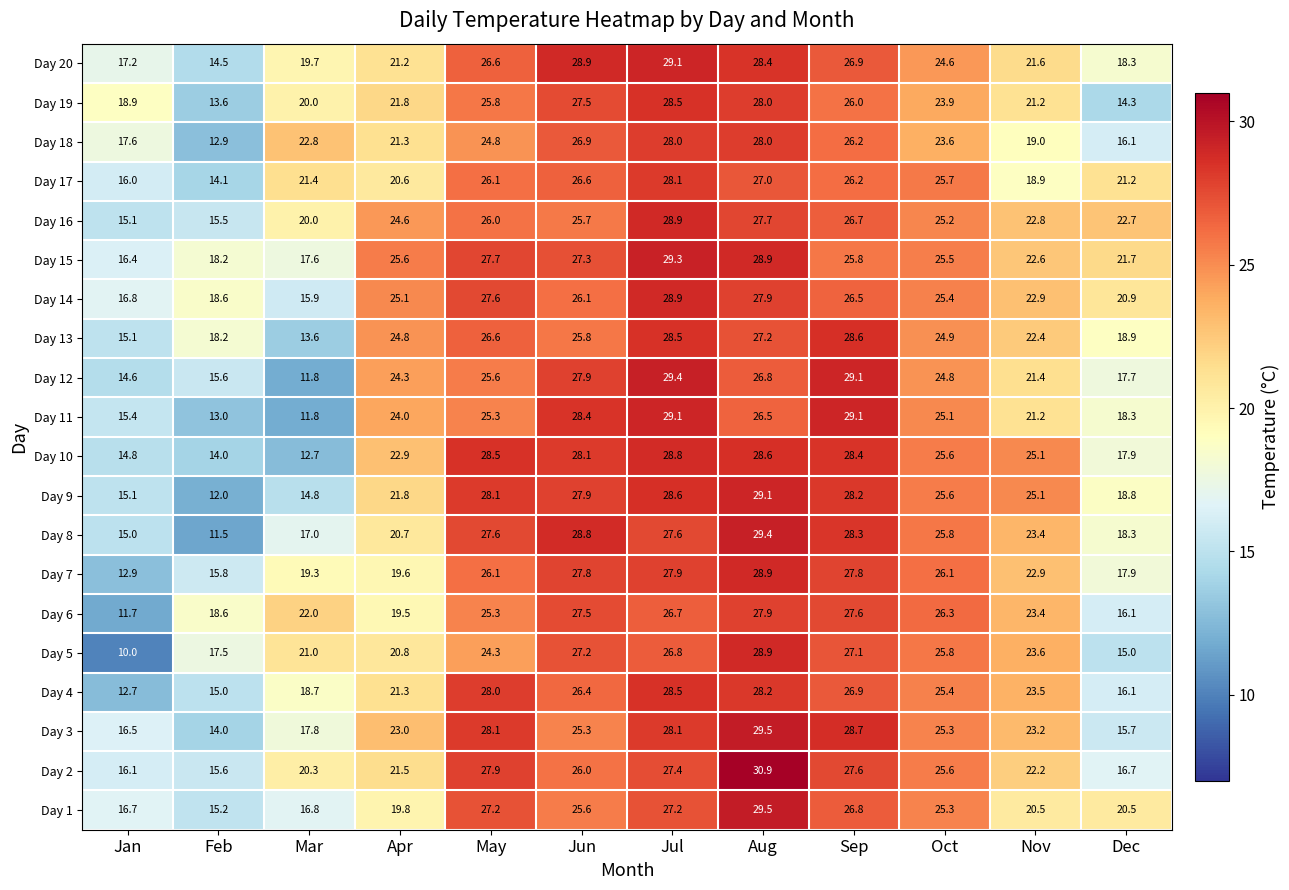

What is the maximum value shown in the chart?

30.9